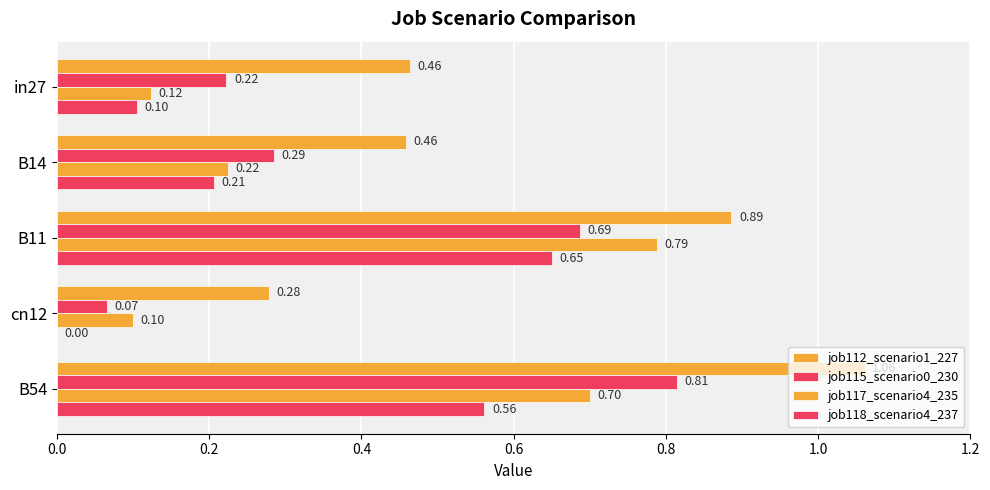

List the series in order of their peak value, highest first.

job112_scenario1_227, job115_scenario0_230, job117_scenario4_235, job118_scenario4_237